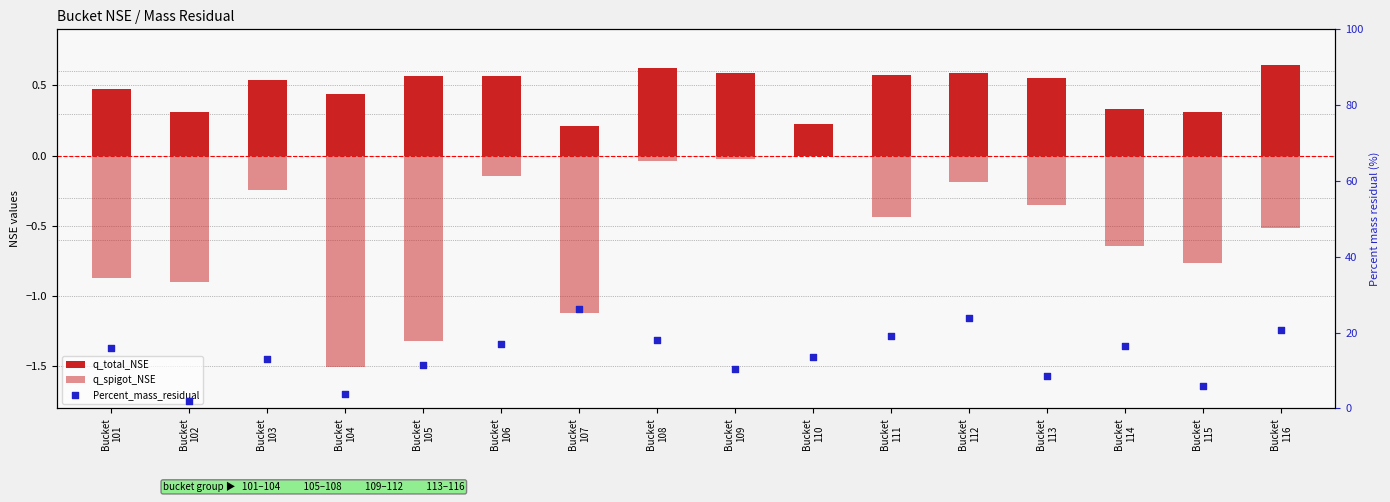

Is the value of q_total_NSE at Bucket
101 greater than the value of Percent_mass_residual at Bucket
107?

No